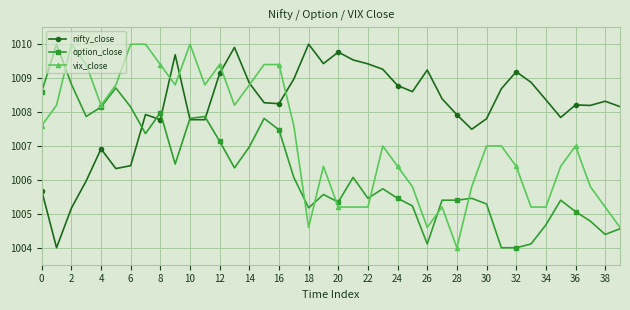

What is the greatest value displayed?

1010.0